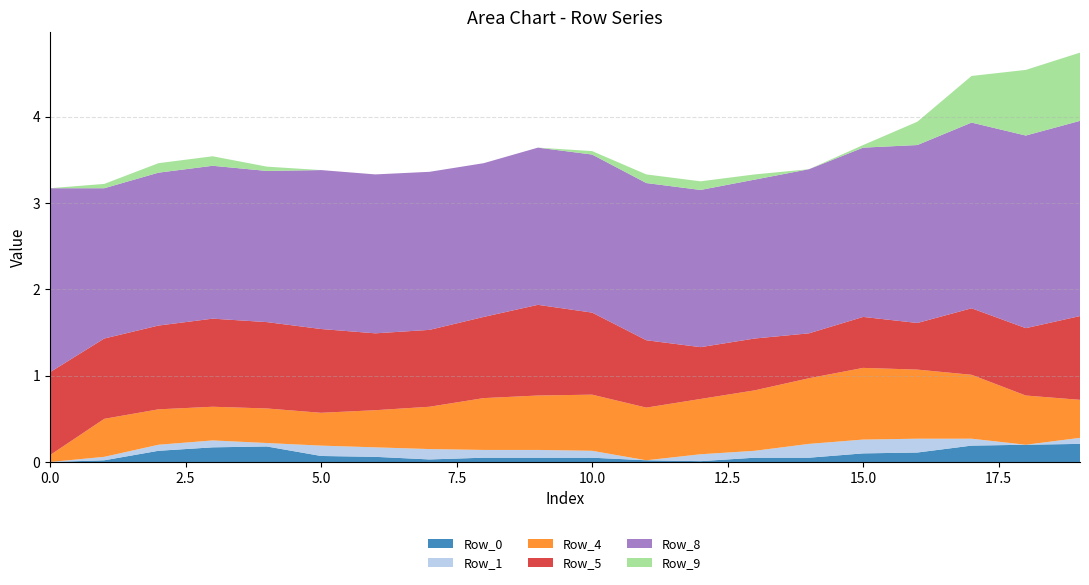

What is the spread (max minus min) of values at 9?

1.8